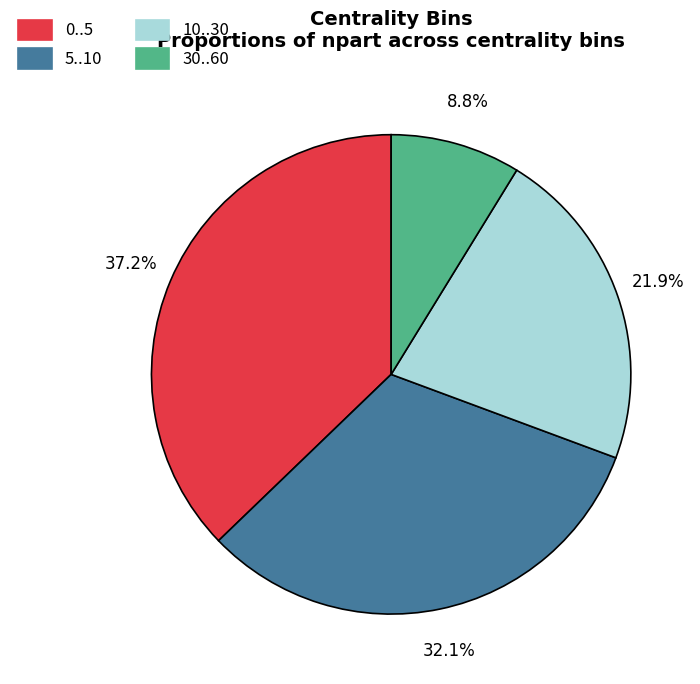

To the nearest percent, what portion does 0..5 represent?

37%